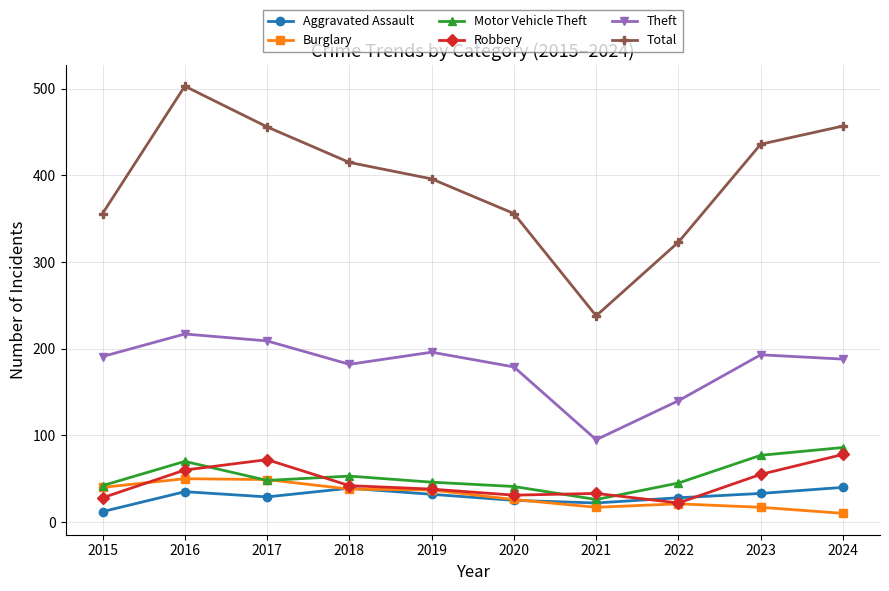

True or false: Motor Vehicle Theft has a value of 26 at 2021.

True